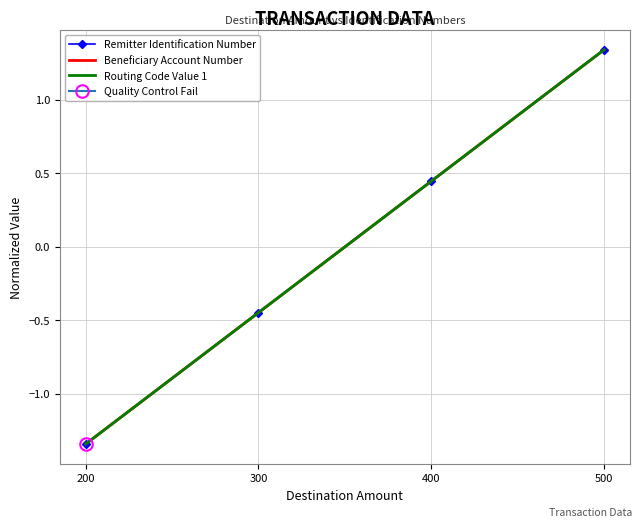

Reading left to right, extract all data points from this chart.

Remitter Identification Number: -1.3	-0.4	0.4	1.3
Beneficiary Account Number: -1.3	-0.4	0.4	1.3
Routing Code Value 1: -1.3	-0.4	0.4	1.3